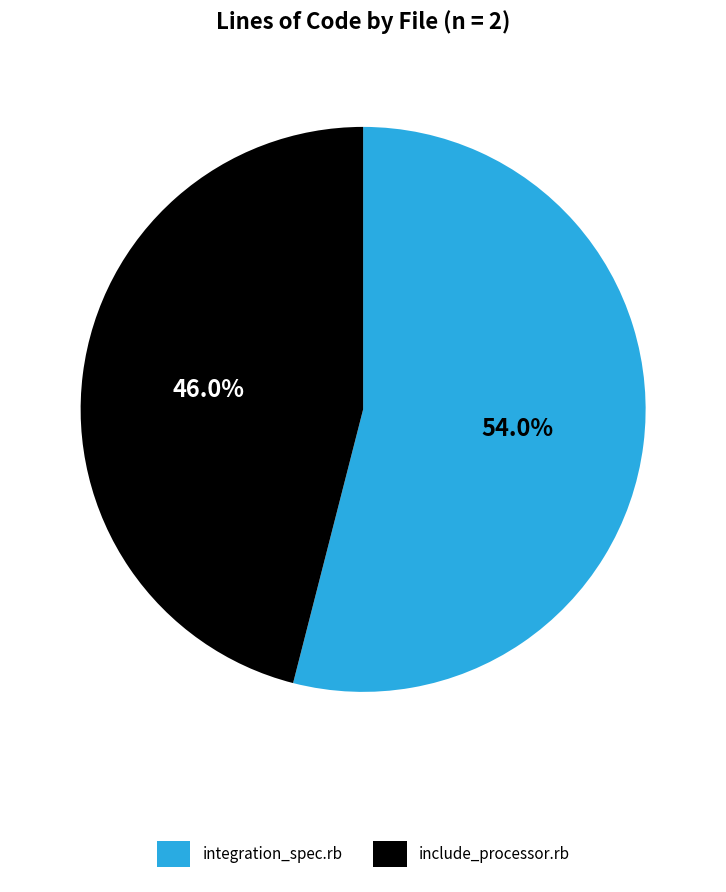

Which has a higher value, integration_spec.rb or include_processor.rb?

integration_spec.rb